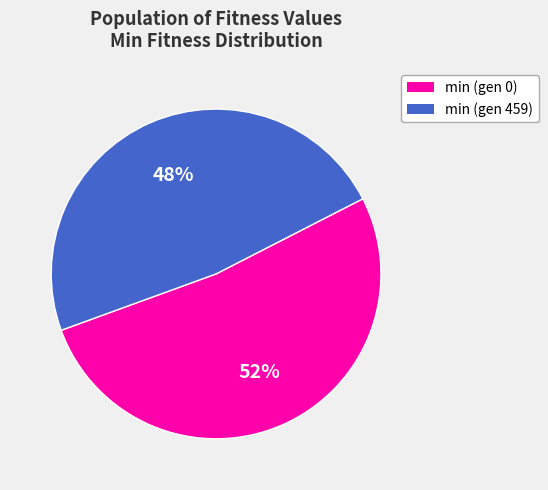

Which slice represents more than half of the pie?

min (gen 0)